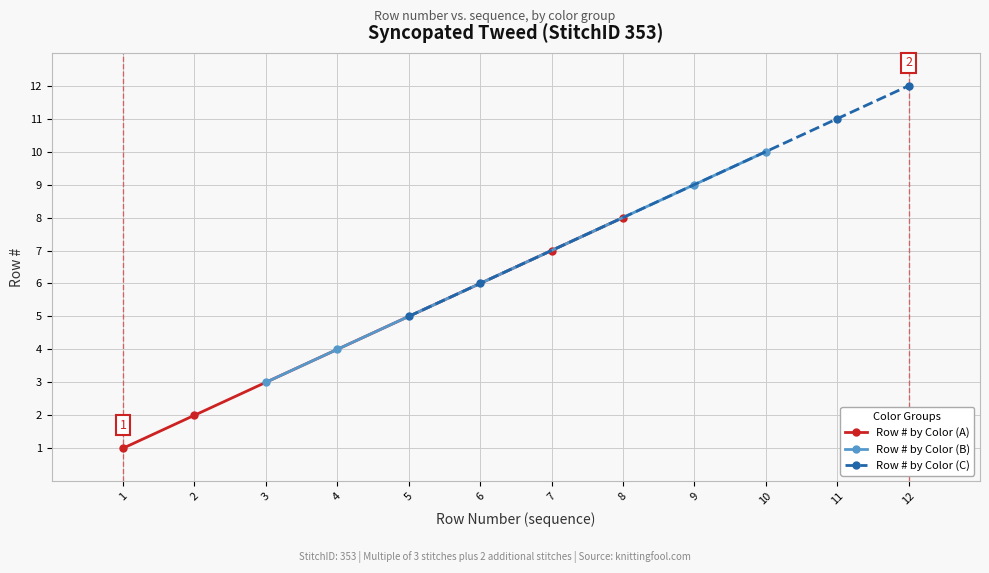

True or false: Row # by Color (A) has more than 0 interior local peaks.

False